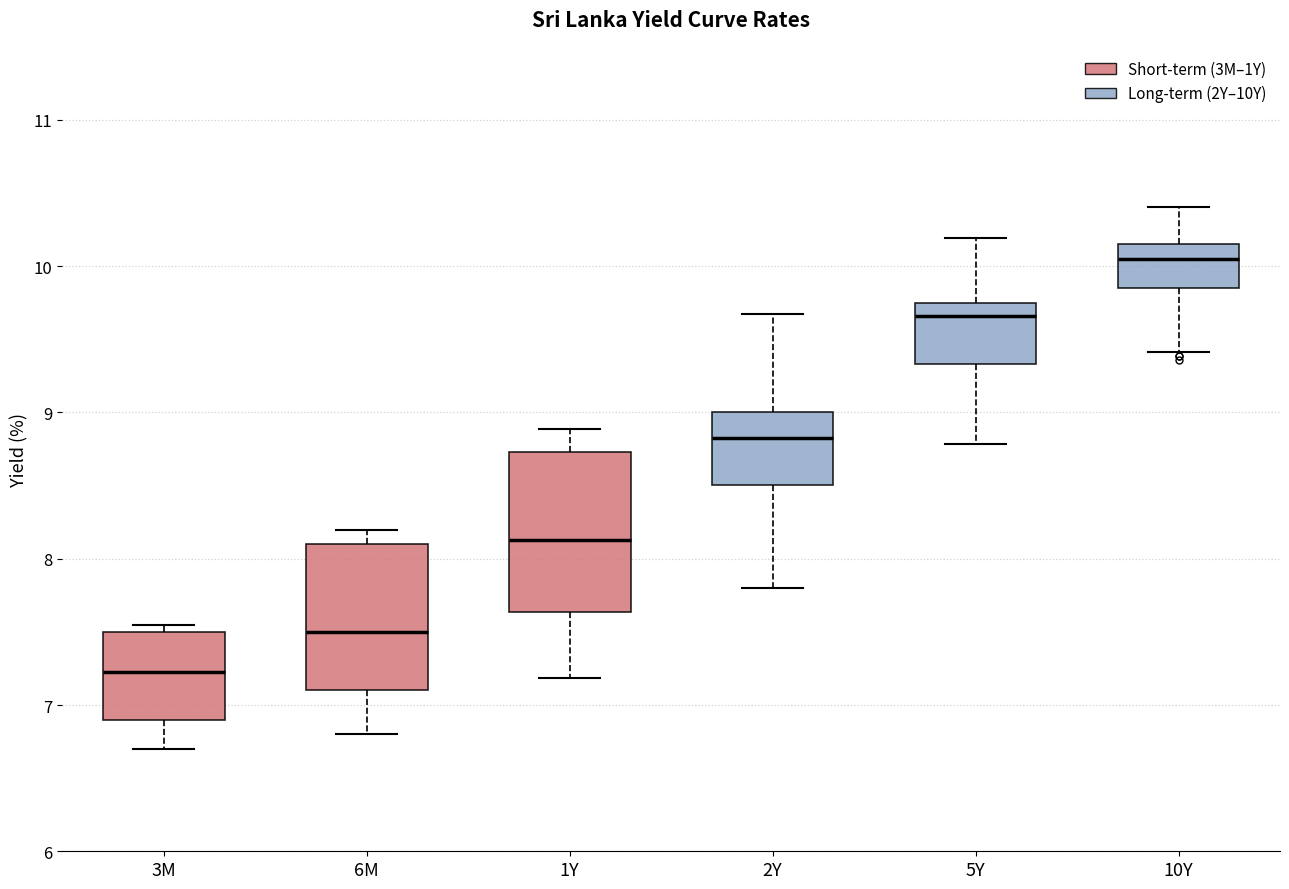

Which box's median line is the lowest?

3M